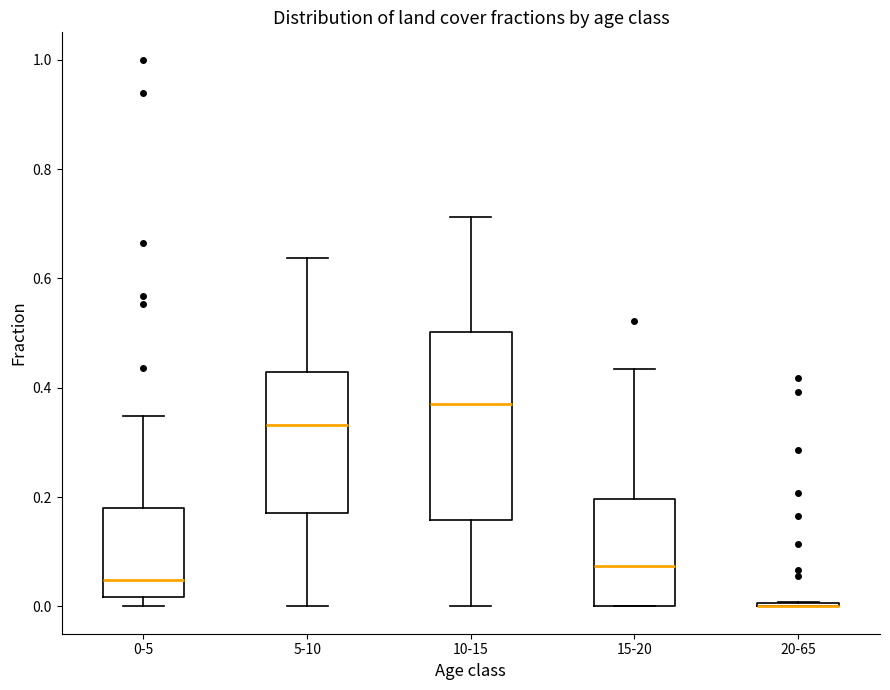

Reading left to right, read every box against the y-axis: the position of its median line, the range the box covers, and the ends of its whiskers. The values are not printed on the chart, so give them approximately, as read against the axis.

0-5: median 0.04, box 0.02 to 0.18, whiskers 0.00 to 0.34
5-10: median 0.34, box 0.18 to 0.42, whiskers 0.00 to 0.64
10-15: median 0.36, box 0.16 to 0.50, whiskers 0.00 to 0.72
15-20: median 0.08, box 0.00 to 0.20, whiskers 0.00 to 0.44
20-65: box collapsed to a line at 0.00, whiskers 0.00 to 0.00